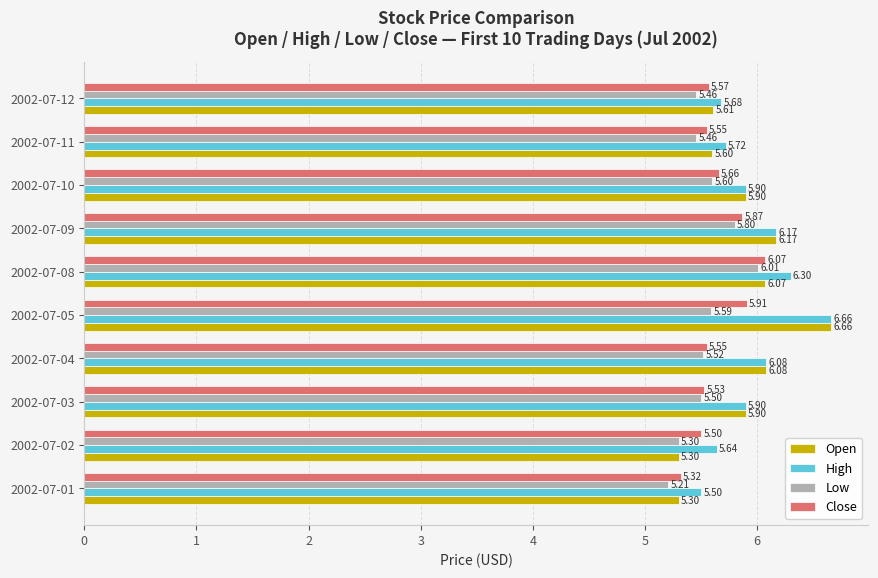

List the series in order of their overall mean, lowest first.

Low, Close, Open, High